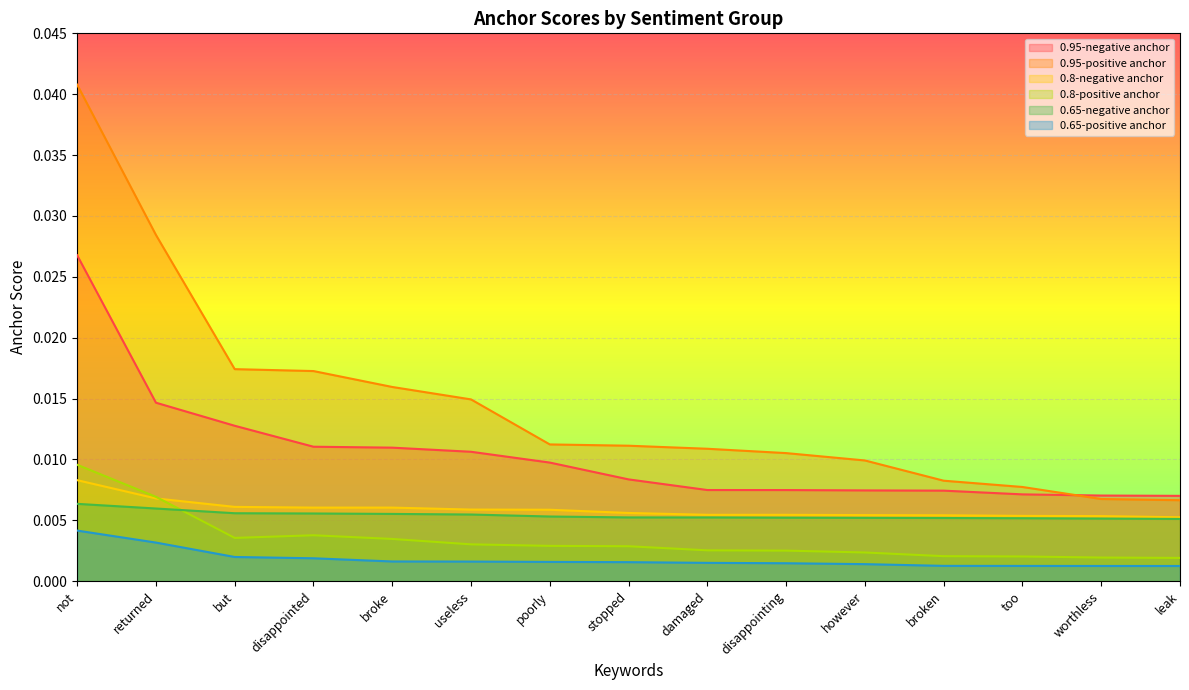

What are all the series names shown in the legend?

0.95-negative anchor, 0.95-positive anchor, 0.8-negative anchor, 0.8-positive anchor, 0.65-negative anchor, 0.65-positive anchor